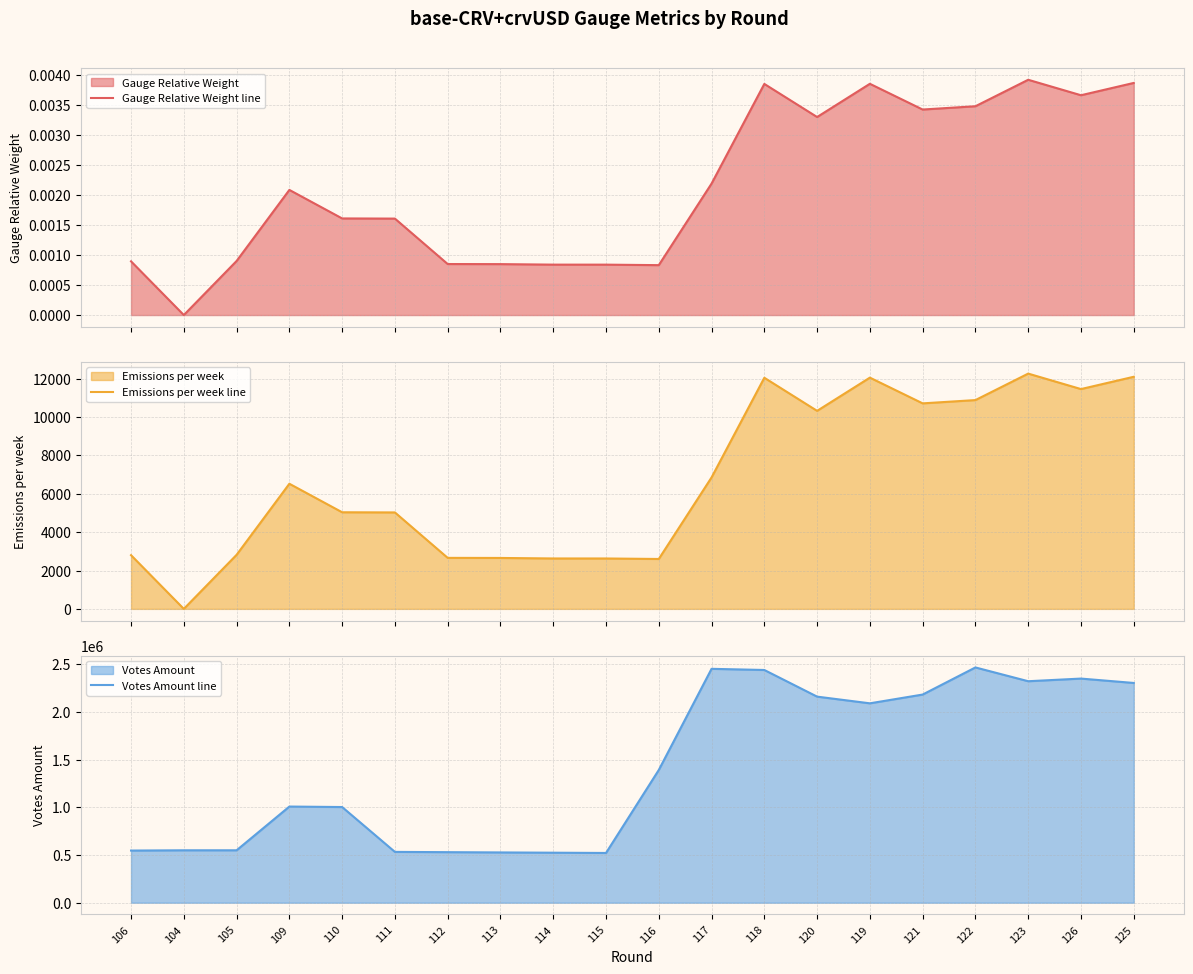

What is the maximum value for Emissions per week line?

12263.1